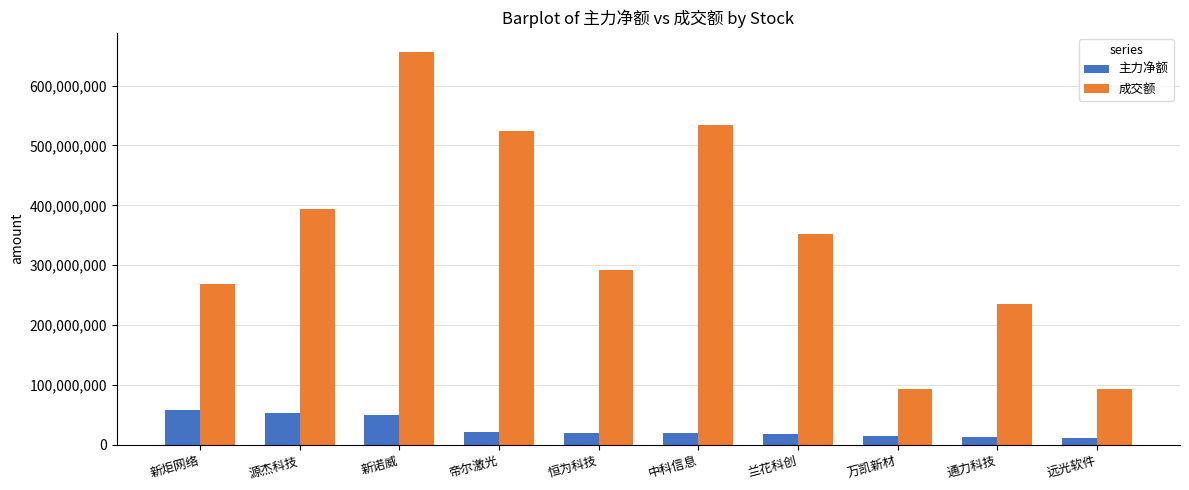

True or false: 成交额 has a value of 235134020 at 通力科技.

True